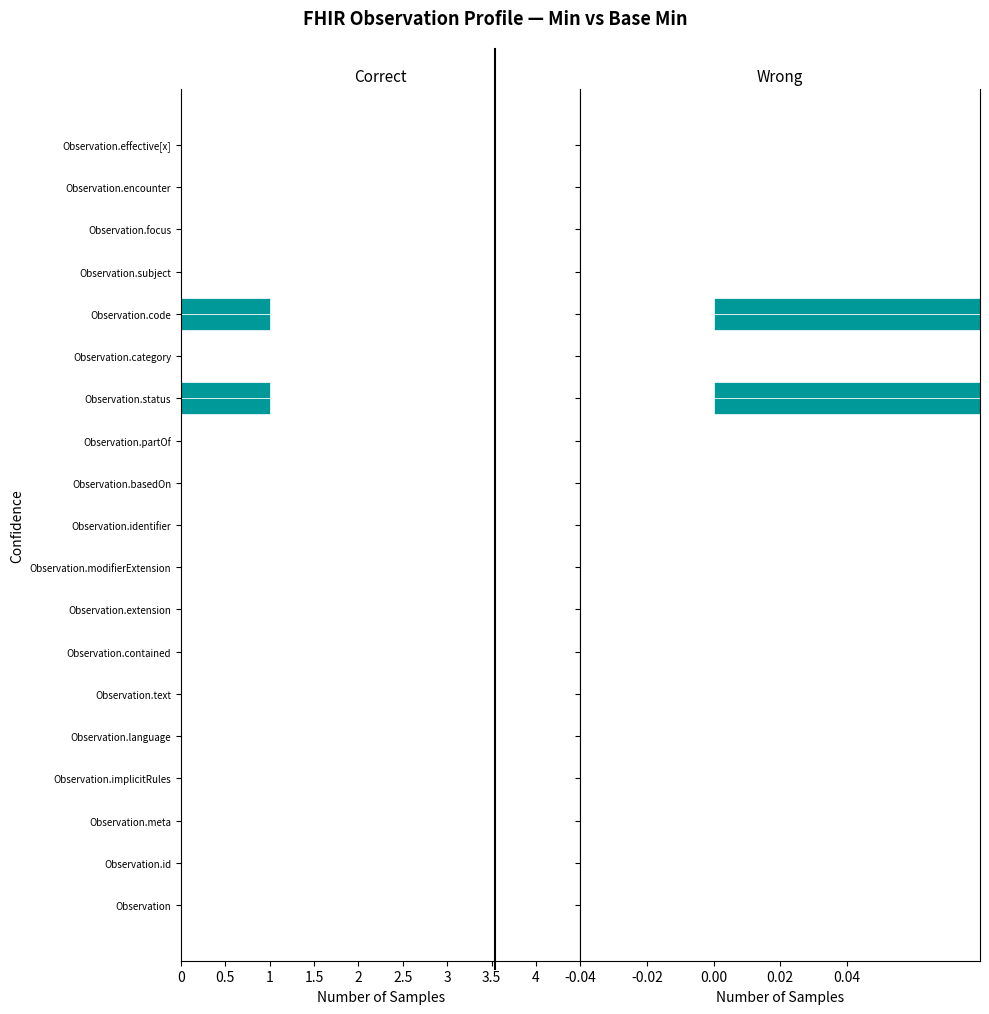

True or false: Base Min has a value of 1 at Observation.encounter.

False